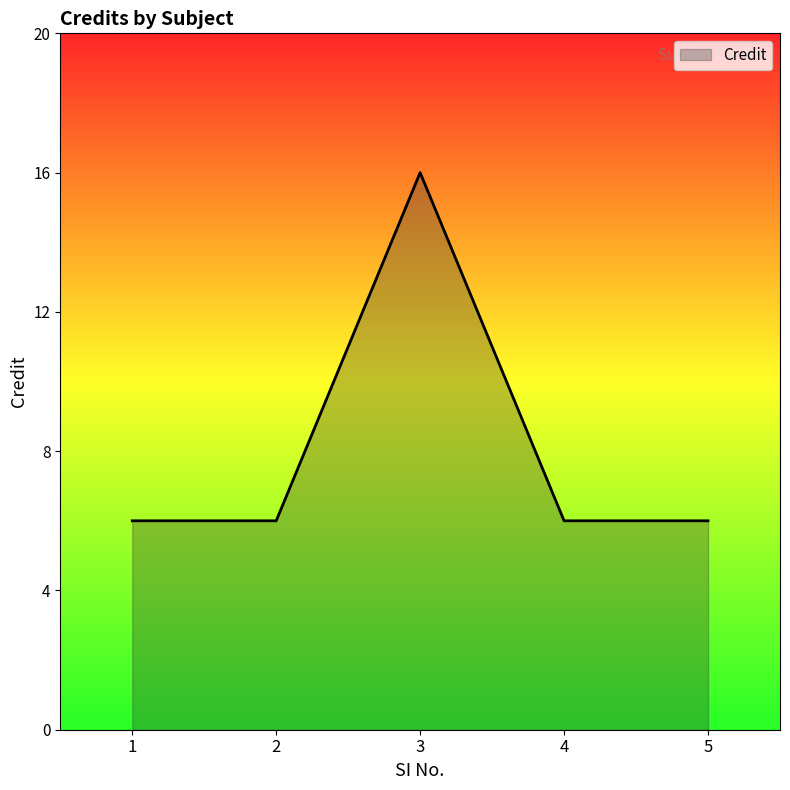

Where is the first local maximum?

3